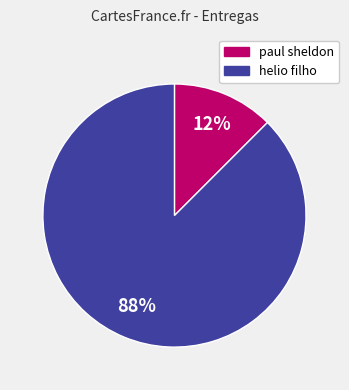

Is it true that helio filho is 88% of the pie?

True